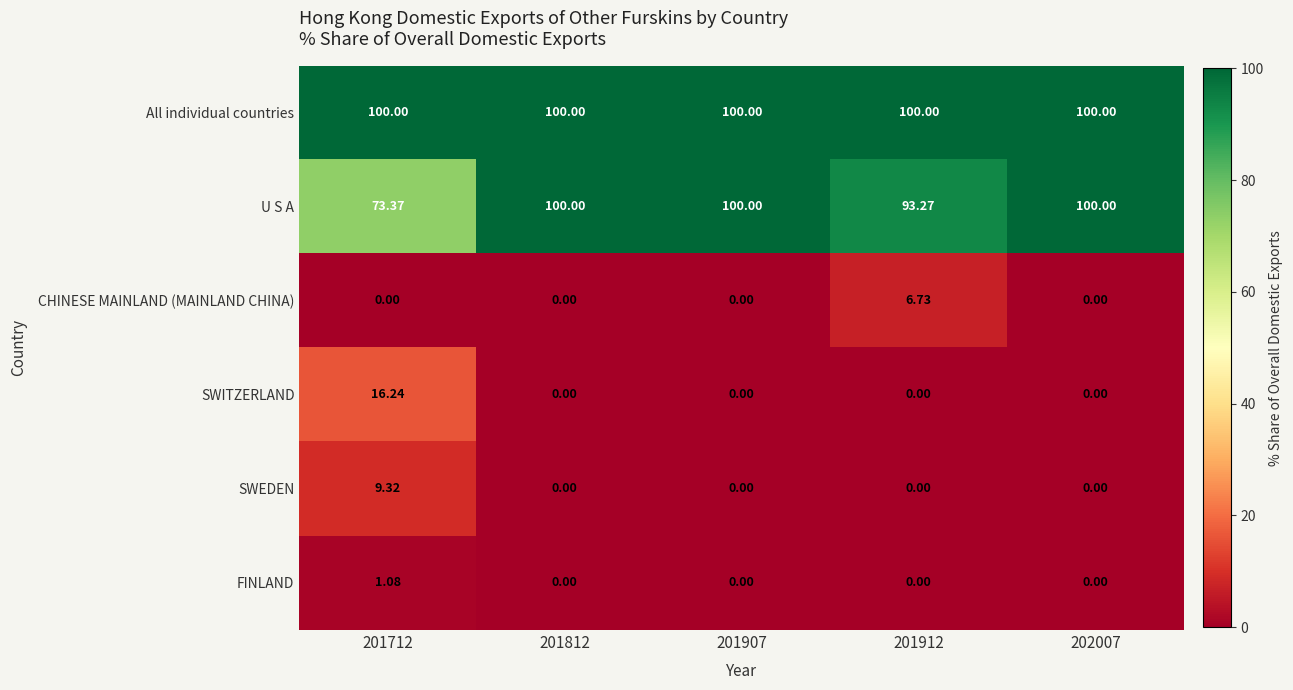

Which series has the largest total across all categories?

All individual countries